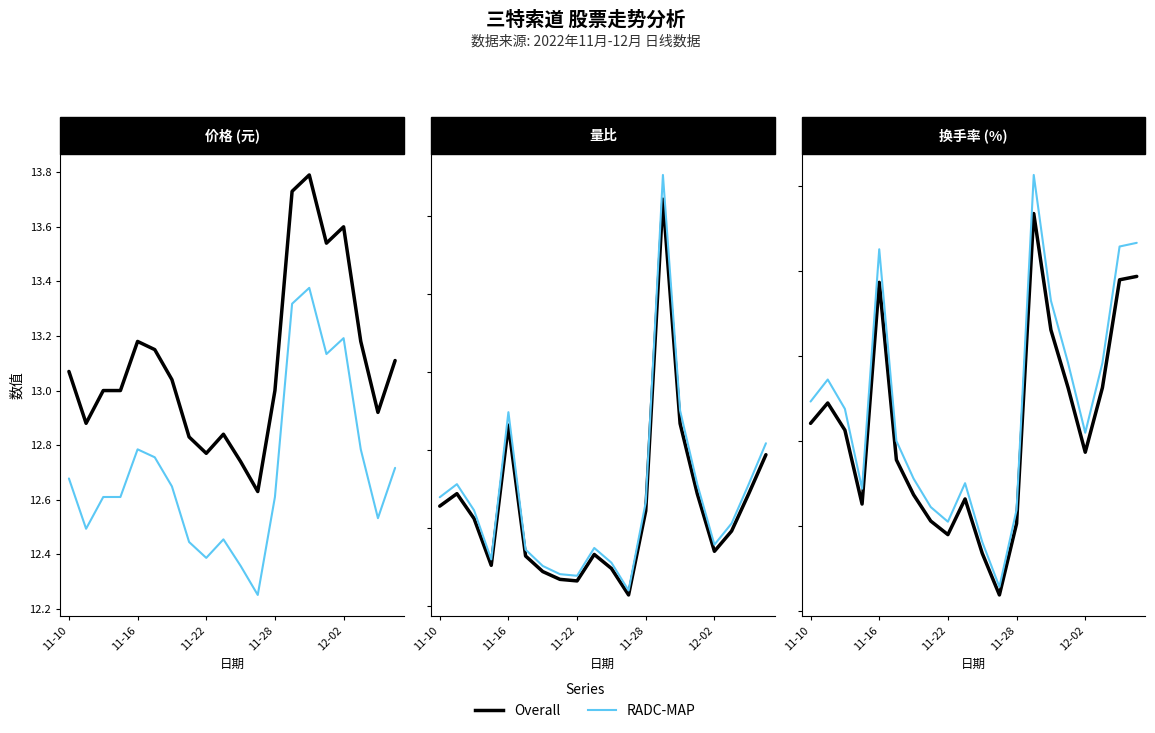

What are all the series names shown in the legend?

价格(Overall), 价格(RADC), 量比(Overall), 量比(RADC), 换手率(Overall), 换手率(RADC)